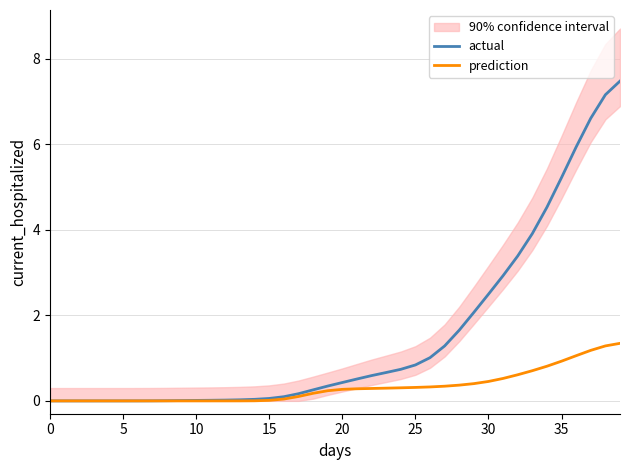

What are all the series names shown in the legend?

actual, prediction